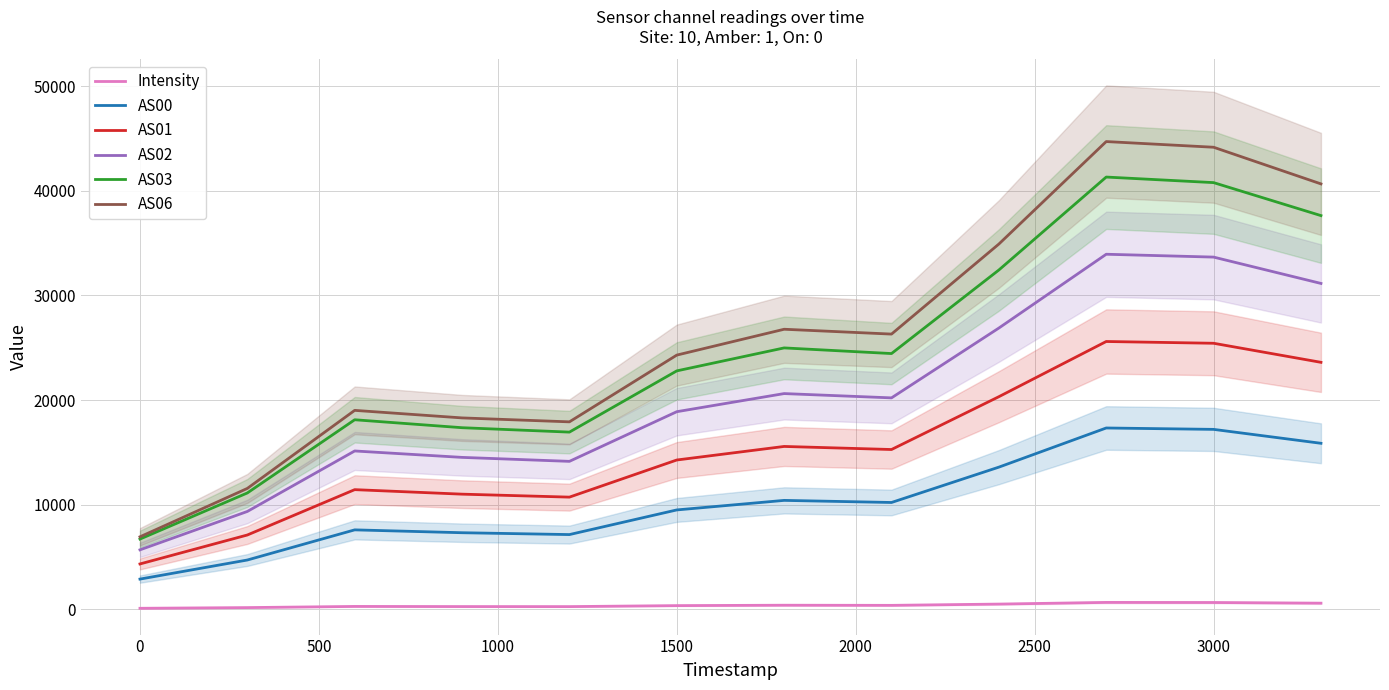

True or false: AS02 and AS06 intersect in this chart.

False